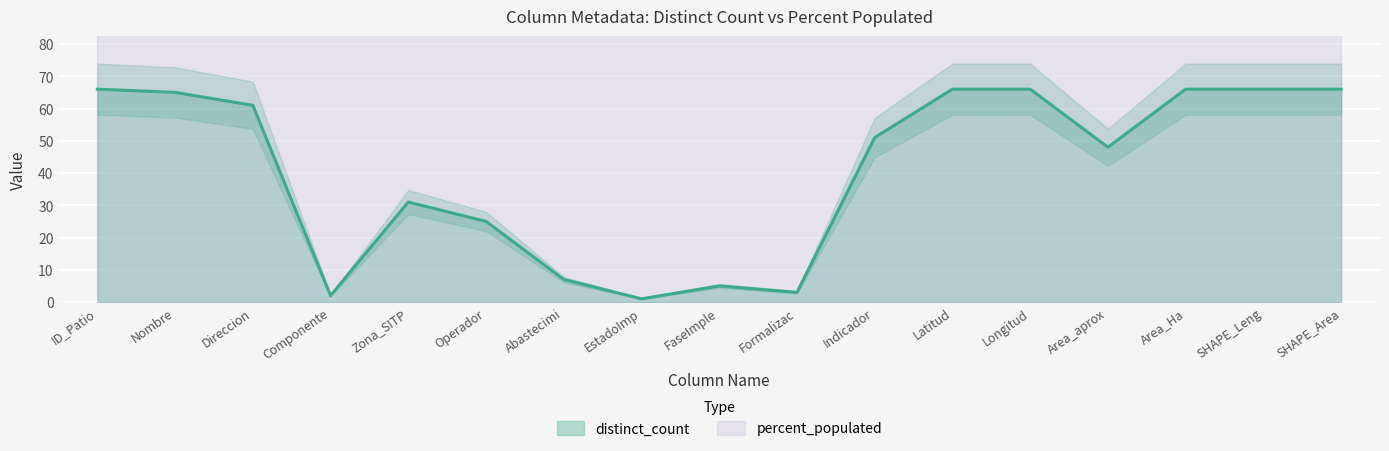

How many distinct data groups are displayed?

1